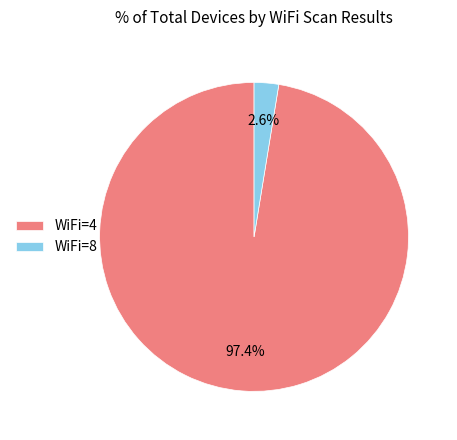

What is the largest slice in the pie chart?

WiFi=4